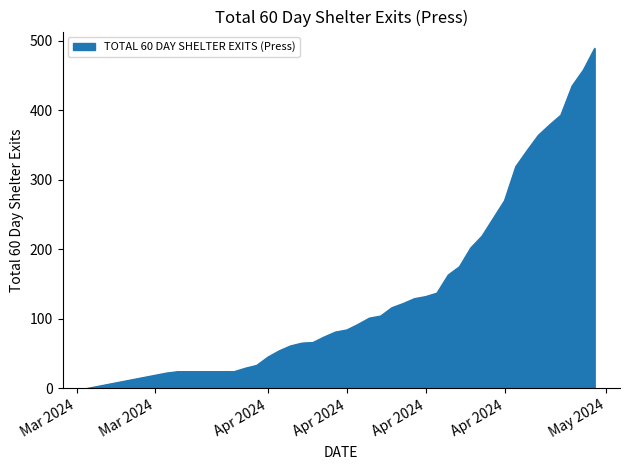

What is the difference between the maximum and minimum values?

489